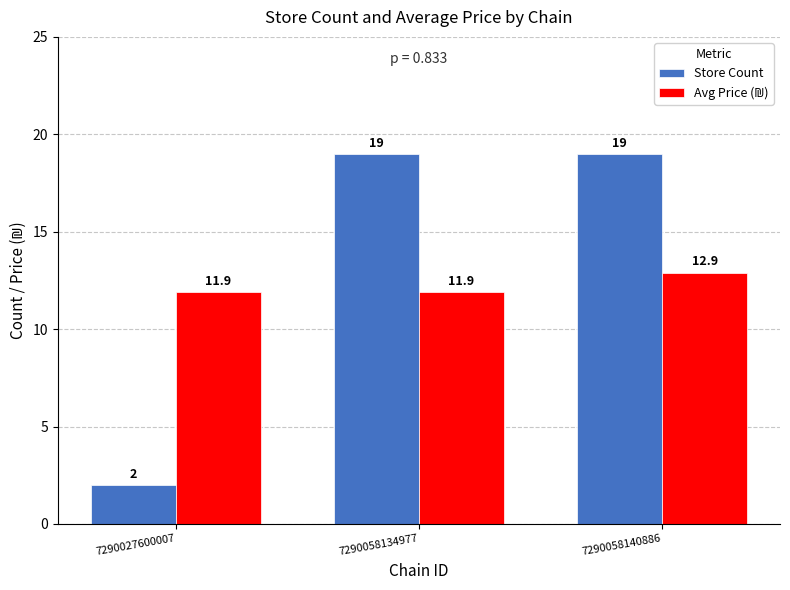

What is the average value of the Store Count series?

13.3